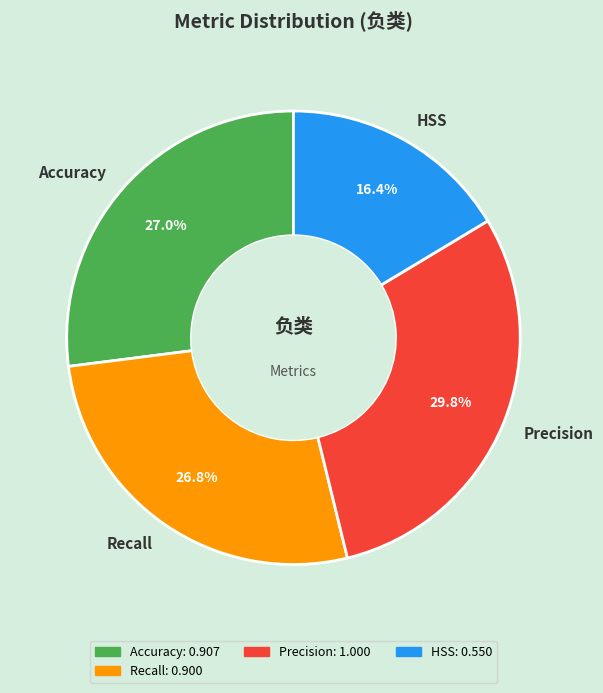

To the nearest percent, what is the average slice percentage?

25%